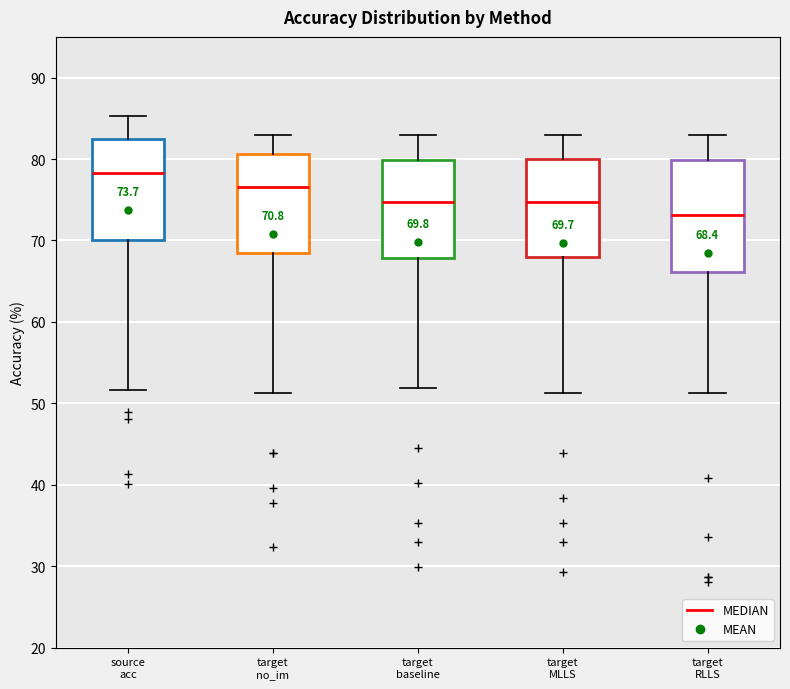

Which box has the highest median line?

source acc